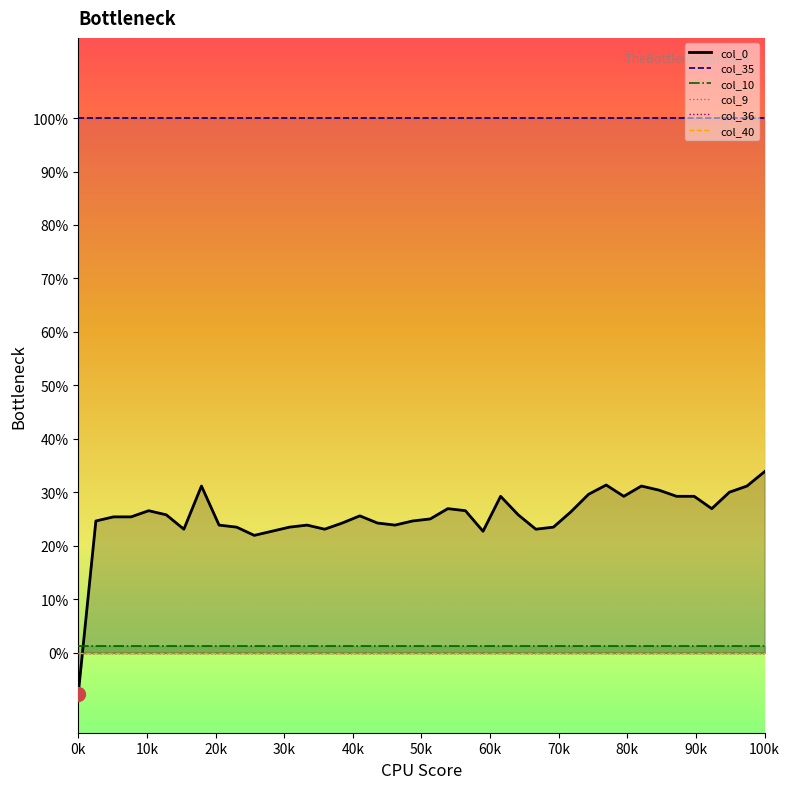

Does the chart have visible grid lines?

No